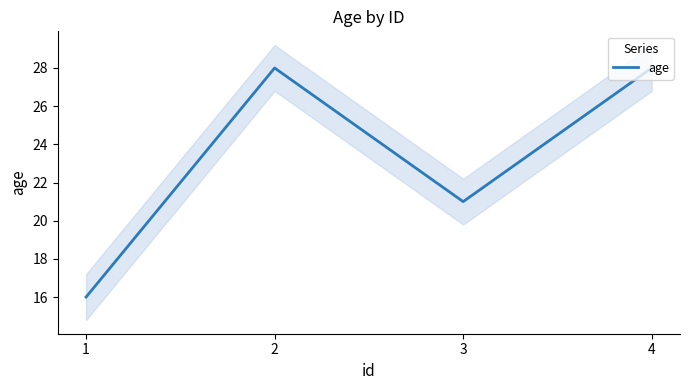

Reading left to right, what are all the values shown in this chart?

16	28	21	28